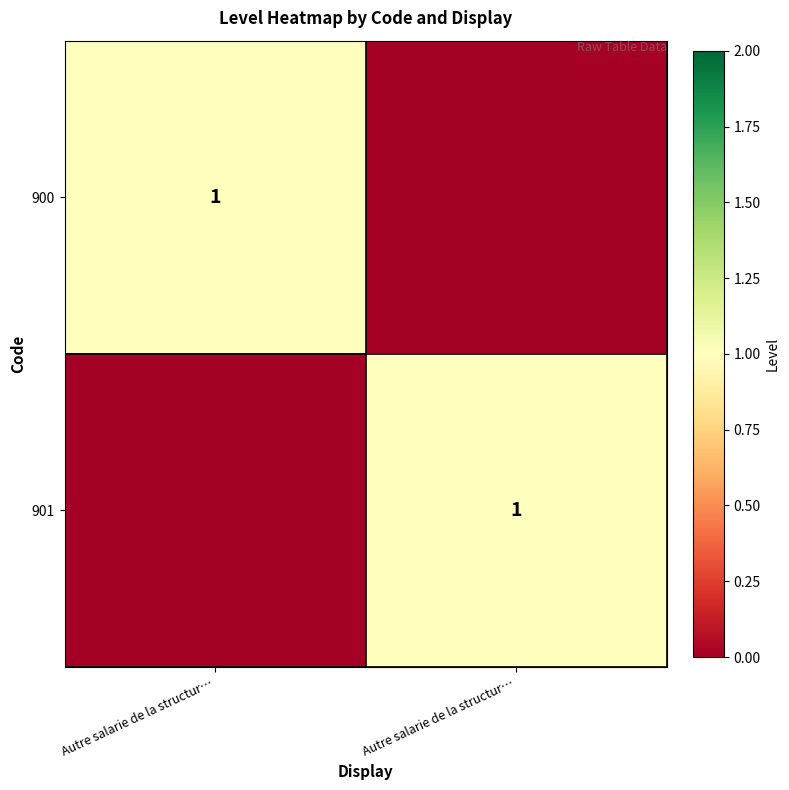

What is the sum of all 901 values?

1